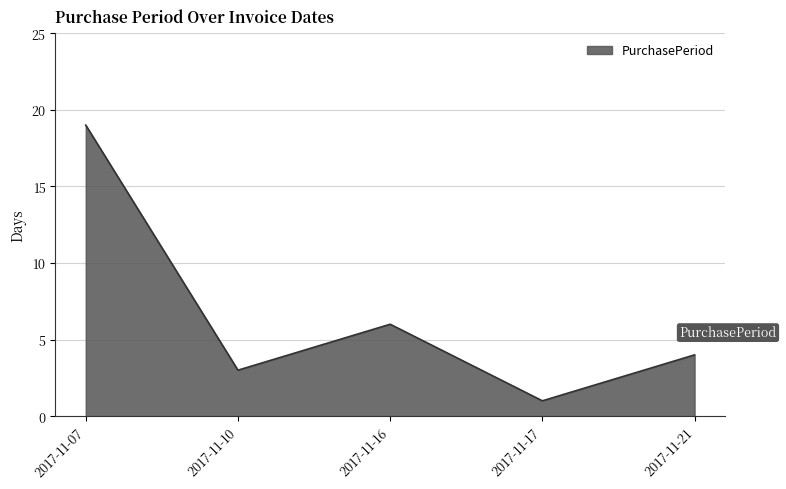

How many values are below 4?

2